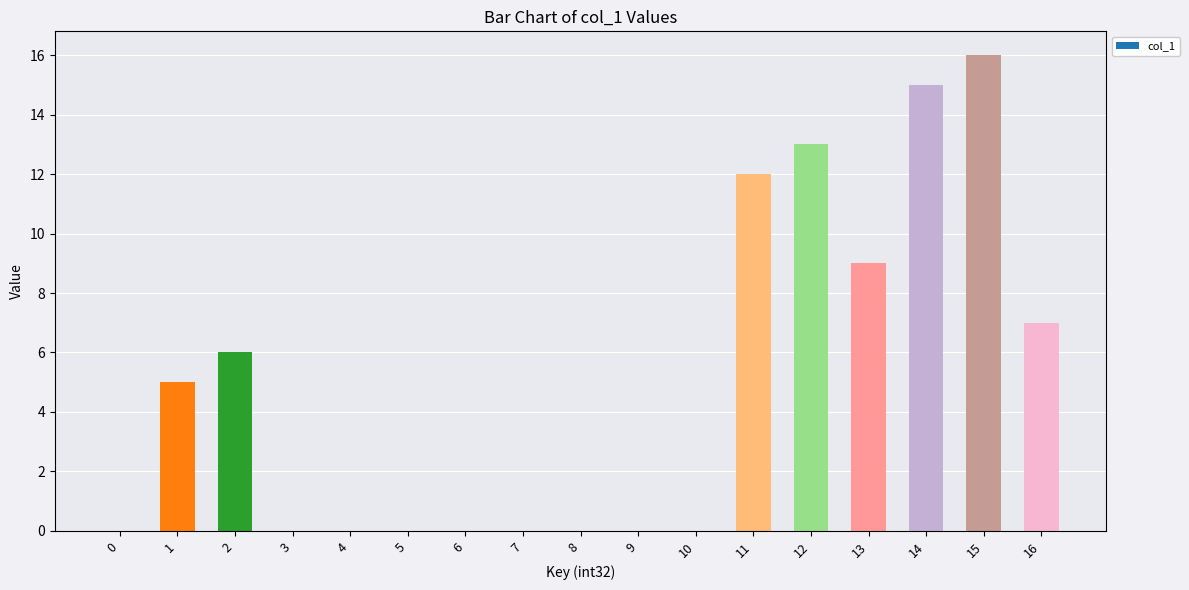

What is the sum of all values?

83